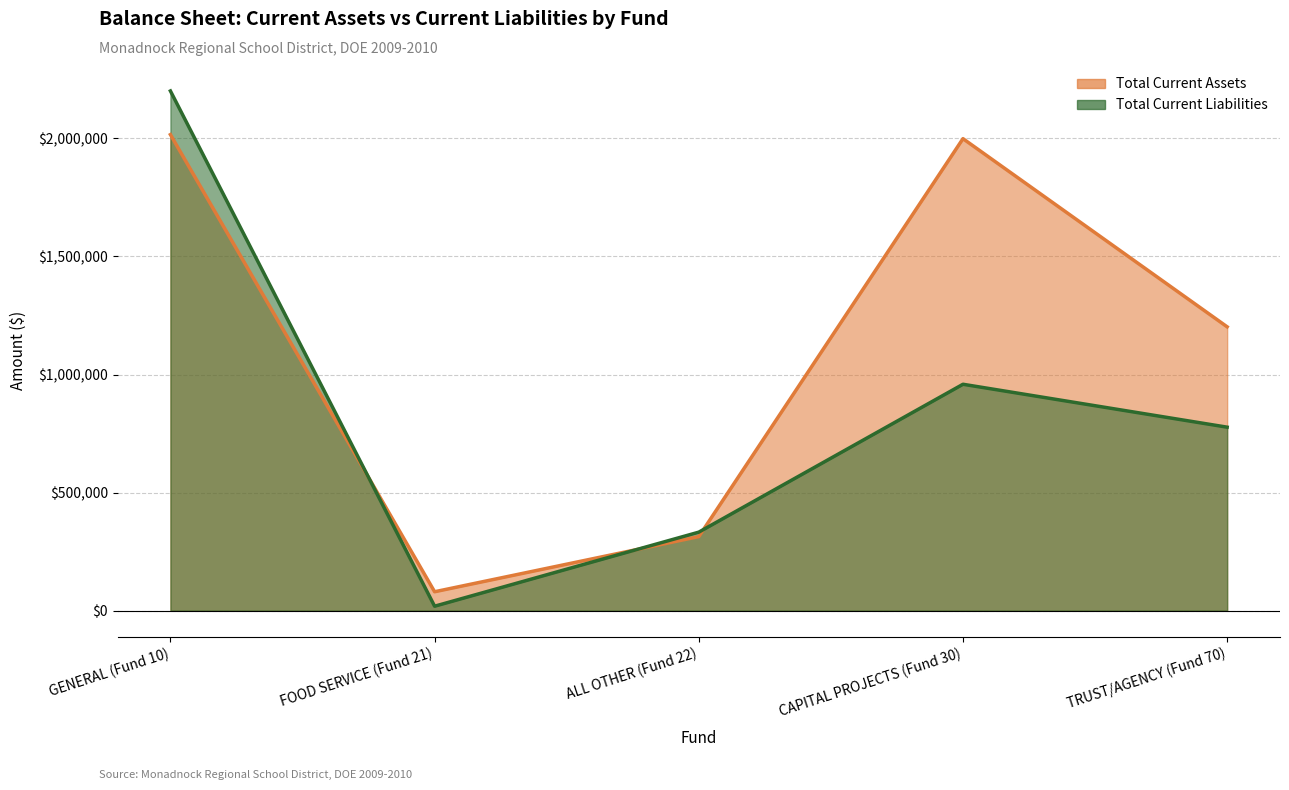

Which category has the lowest value in the Total Current Assets series?

FOOD SERVICE (Fund 21)